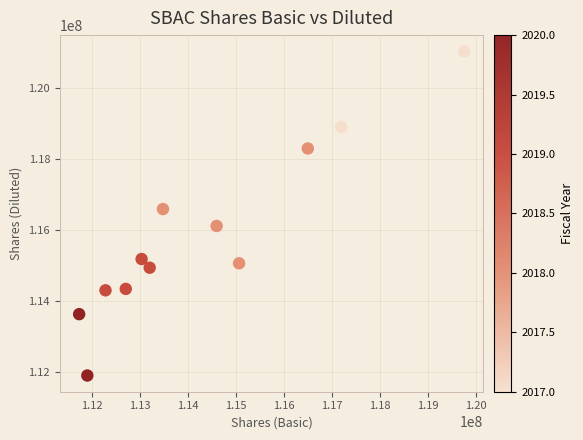

What Y value in the scatter plot is closest to 116467000?

116589000